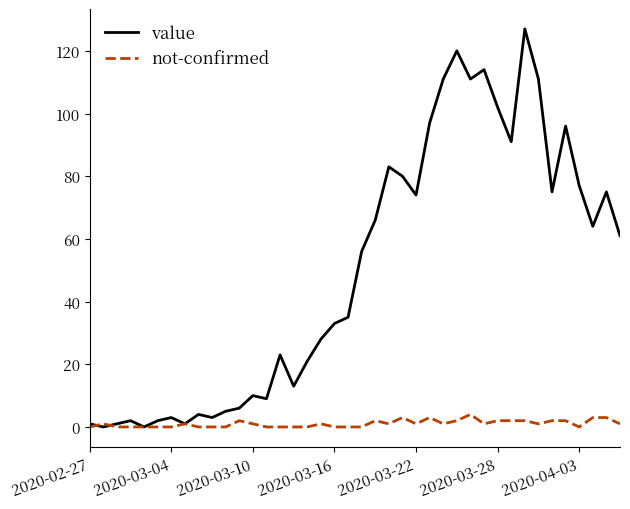

Rank the series by their average value, from lowest to highest.

not-confirmed, value